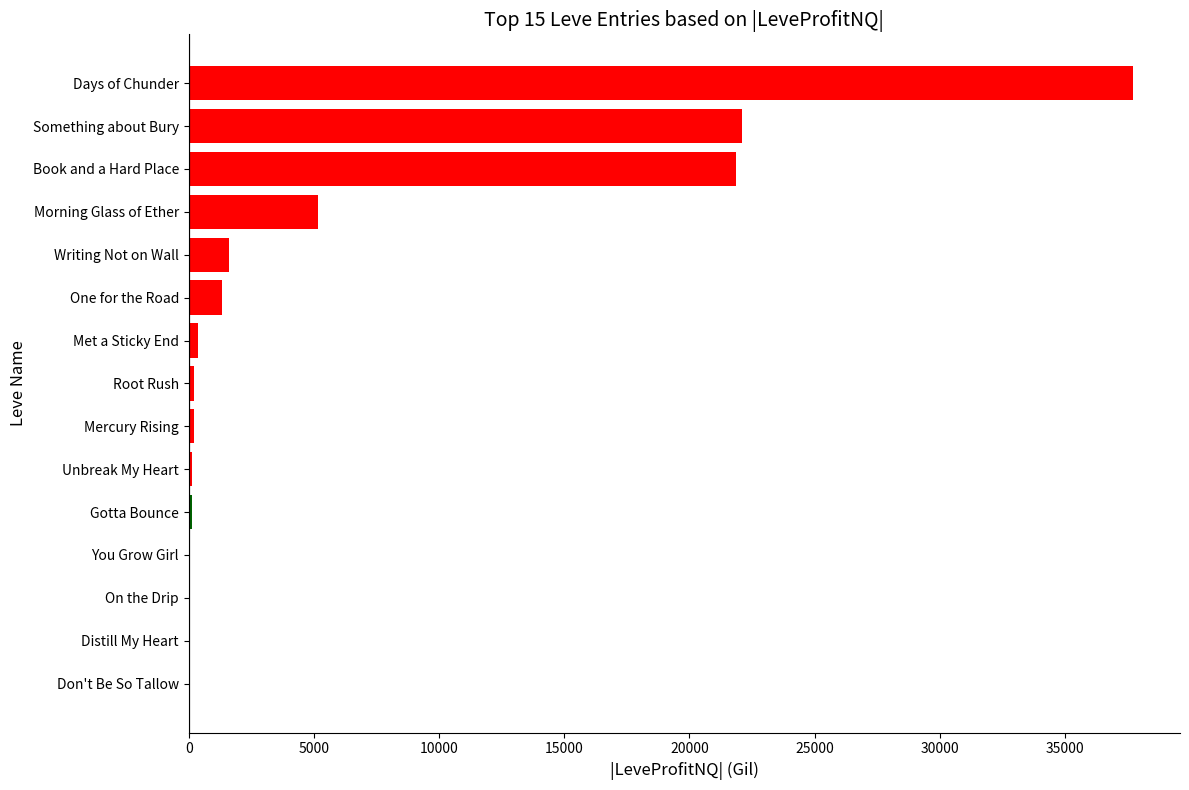

Approximately how many times larger is the value at Book and a Hard Place compared to Days of Chunder?

0.6